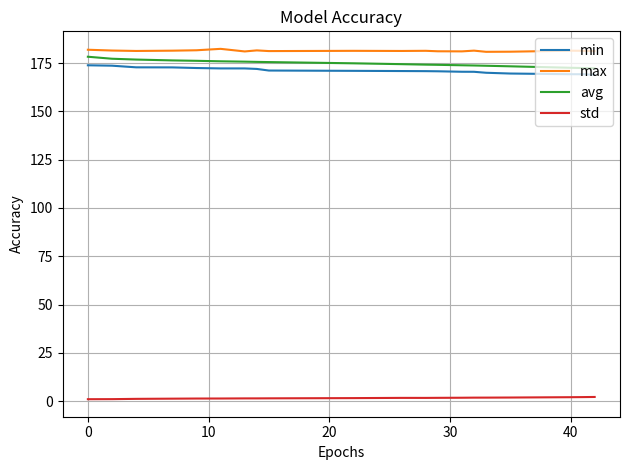

What is the maximum value shown in the chart?

182.3